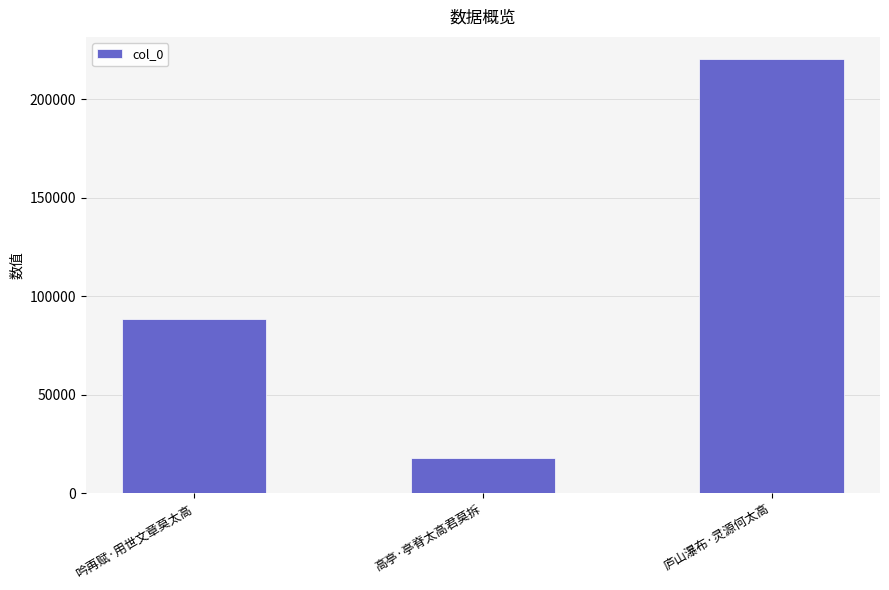

List the labels in order of value, largest first.

庐山瀑布·灵源何太高, 吟再赋·用世文章莫太高, 高亭·亭脊太高君莫拆